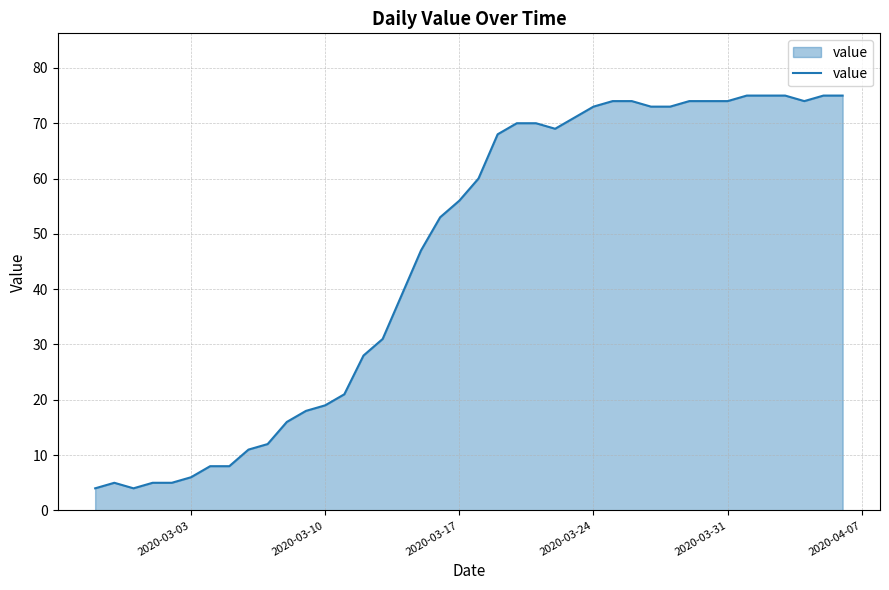

What is the smallest value displayed?

4